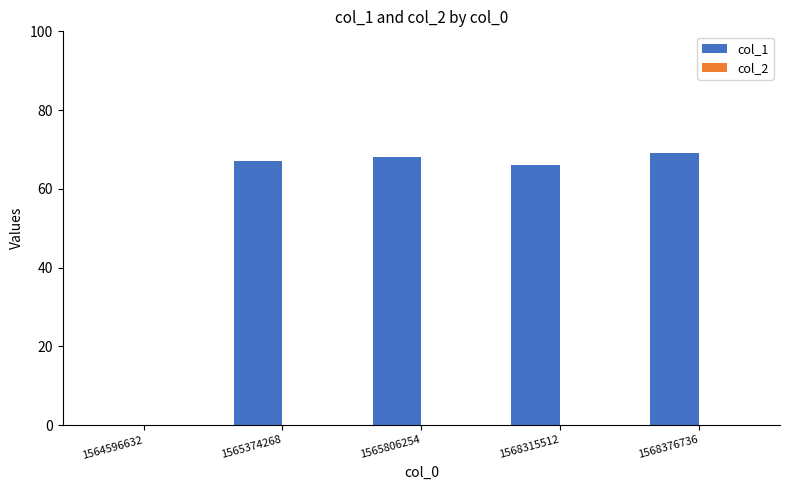

What is the sum of the values at 1565806254 and 1568376736?

137